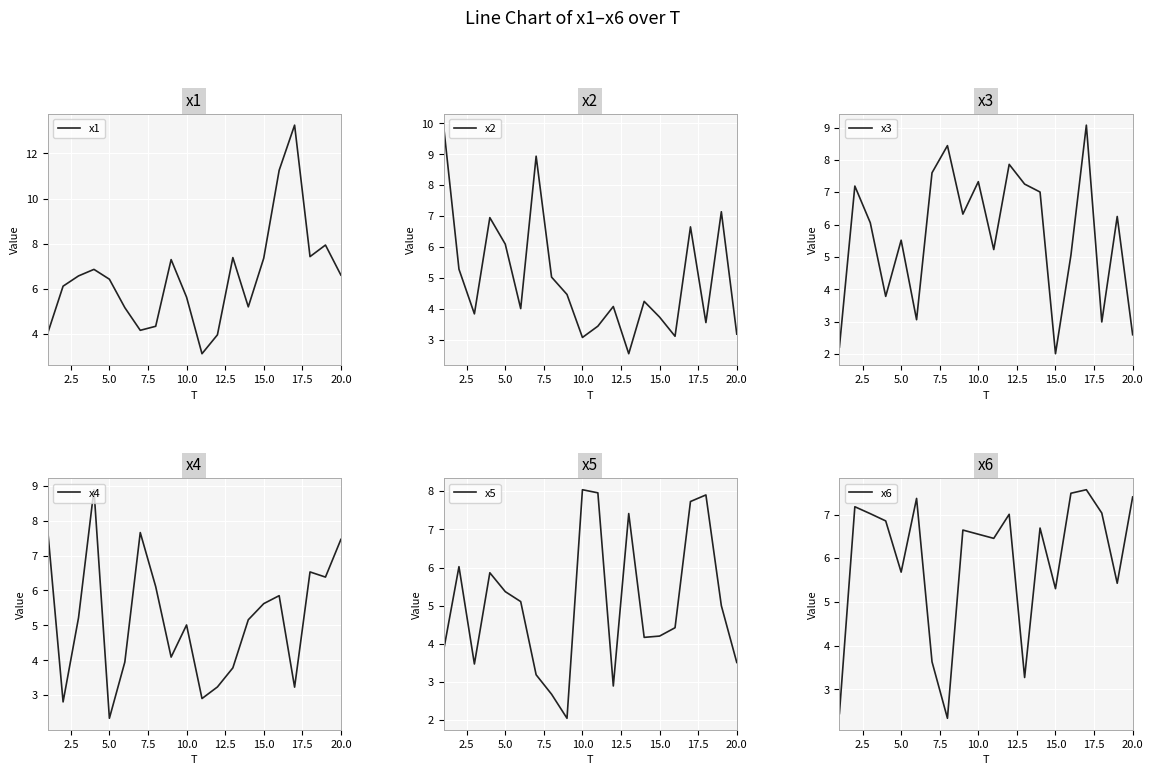

Which category has the lowest value in the x4 series?

5.0